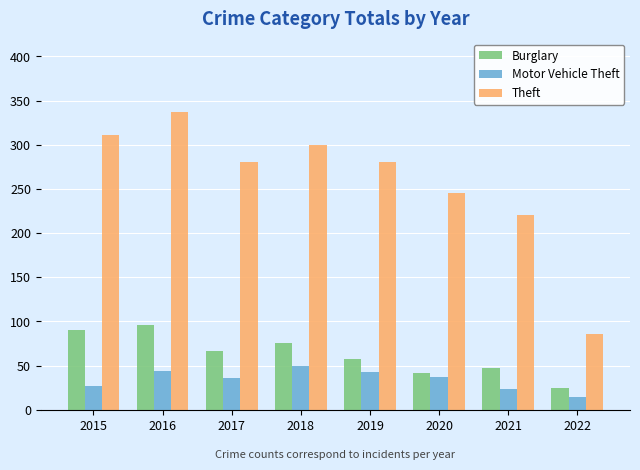

What is the value of the Burglary bar at the 8th from the left?

25